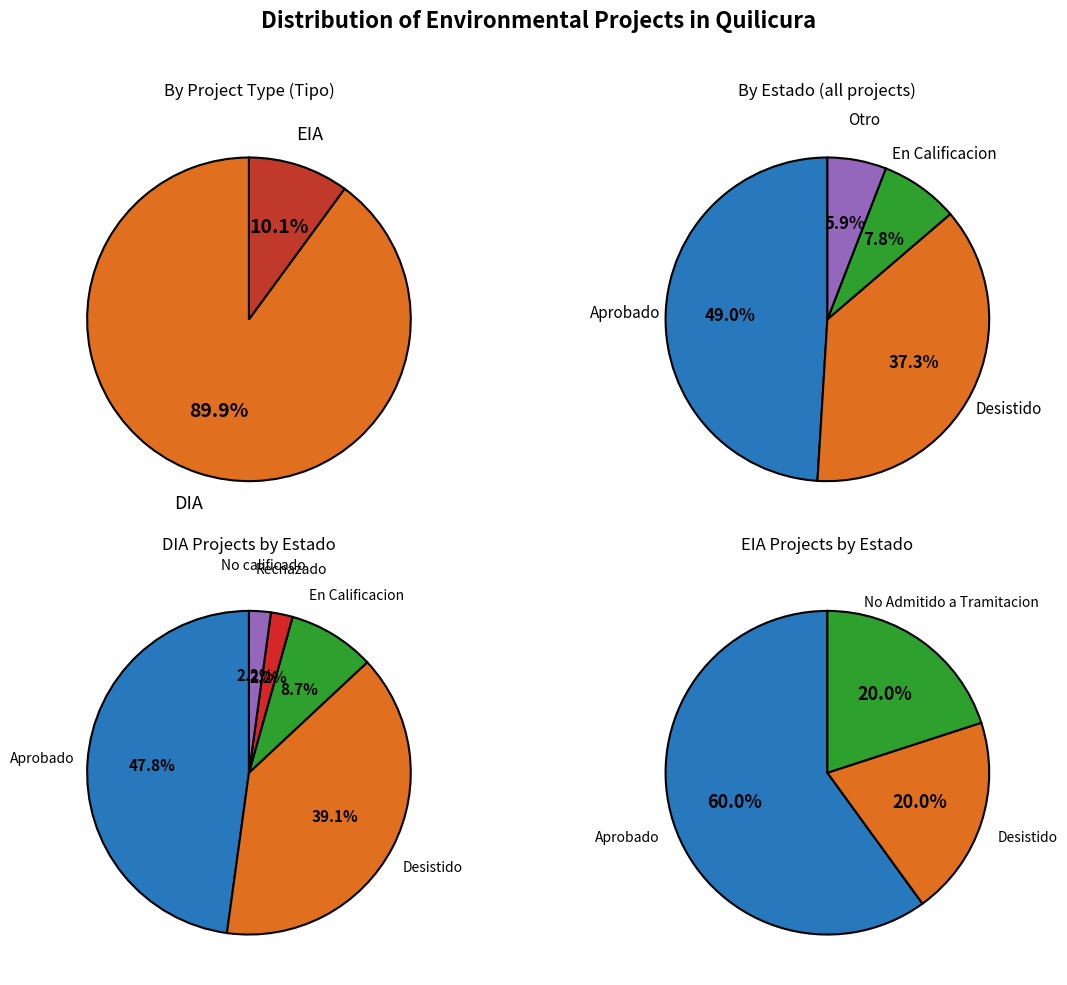

Which category has the smallest portion of the pie?

EIA